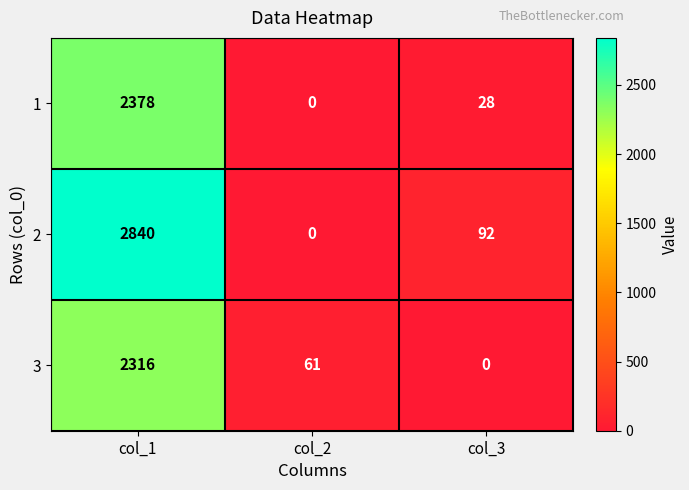

What is the sum of all 2 values?

2932